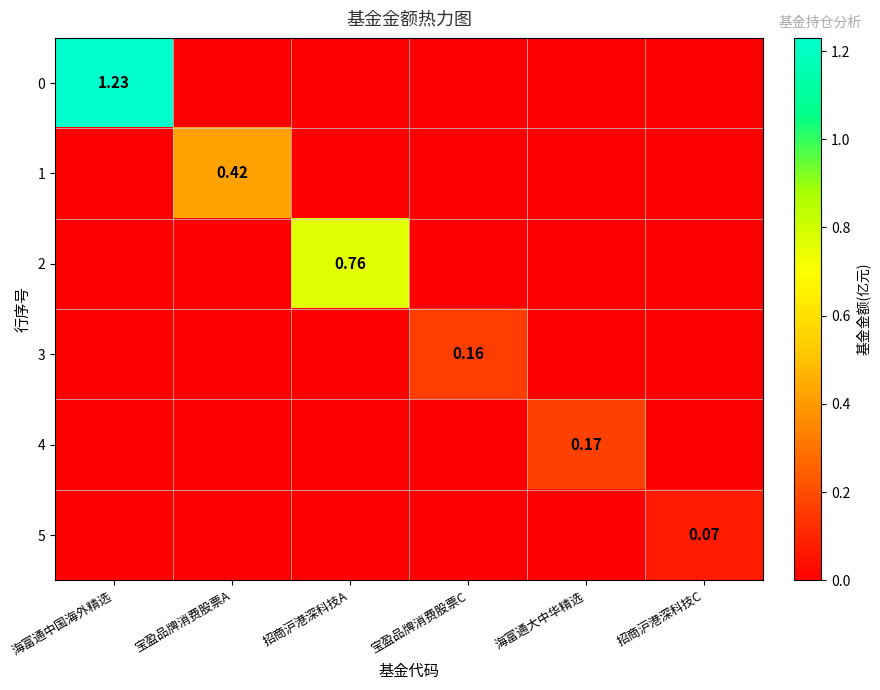

What is the total value across all series at 宝盈品牌消费股票A?

0.4